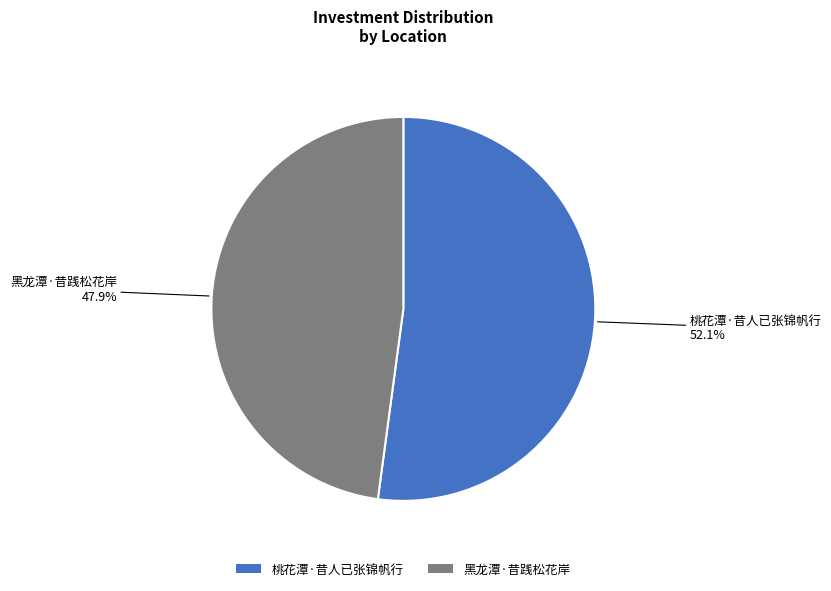

What percentage is NOT represented by 黑龙潭·昔践松花岸?

52.1%